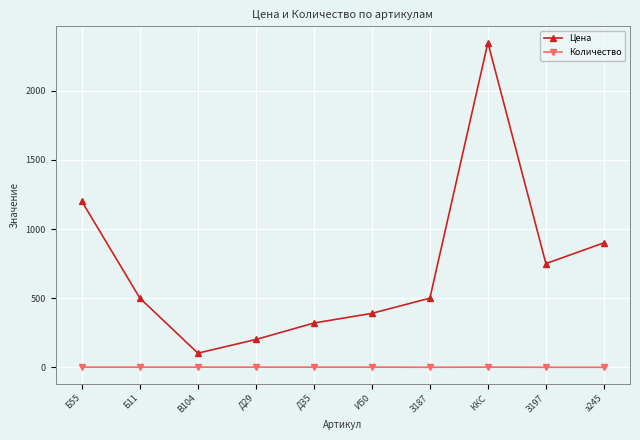

Where is Цена nearest to the value 1225?

Б55